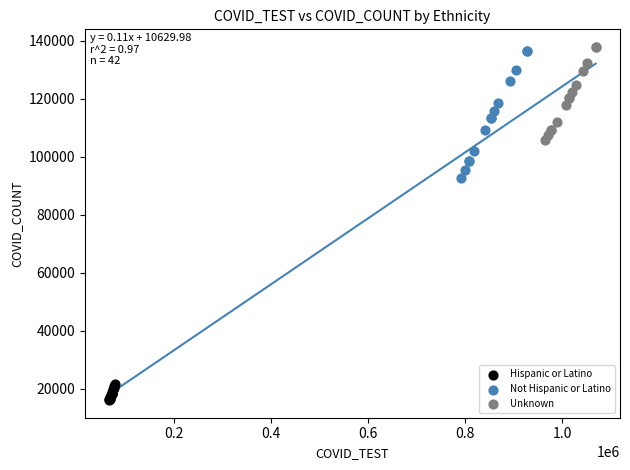

Which series has the widest spread of Y values?

Not Hispanic or Latino